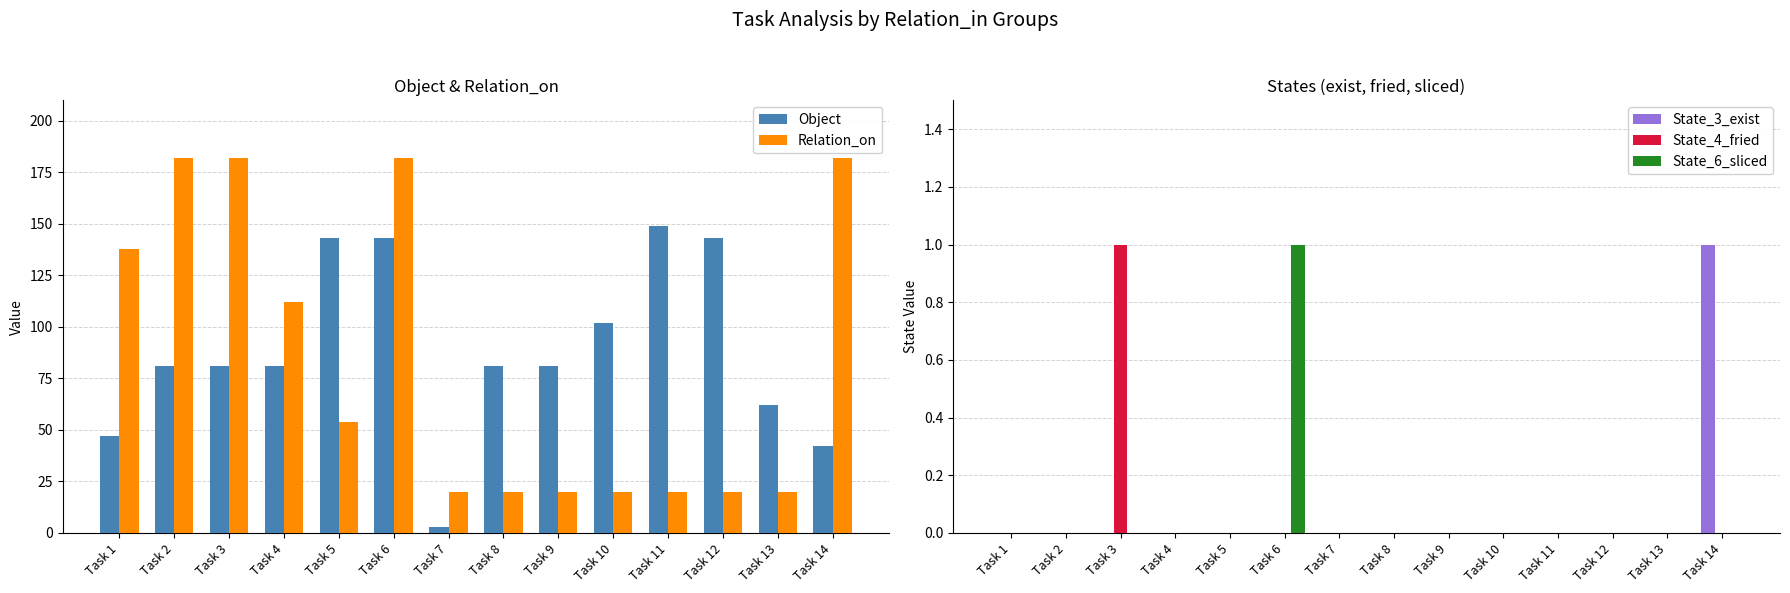

Count the number of data series in this chart.

5